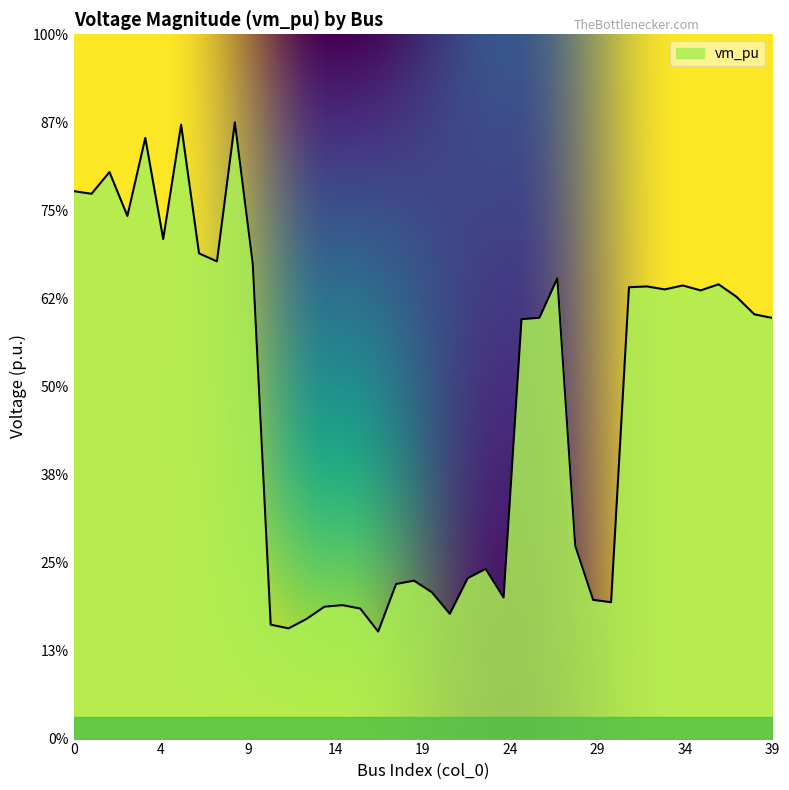

Is this an area chart (filled region under the line)?

Yes